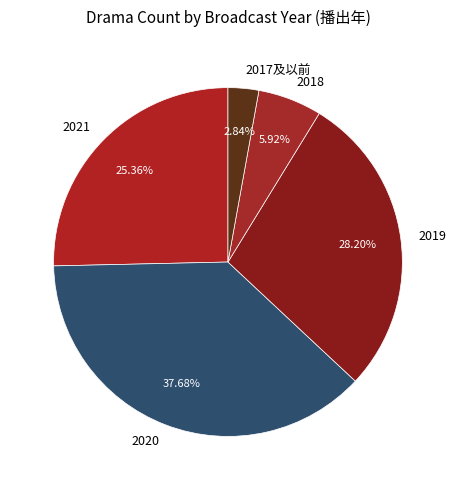

Does 2020 account for over 50% of the chart?

No